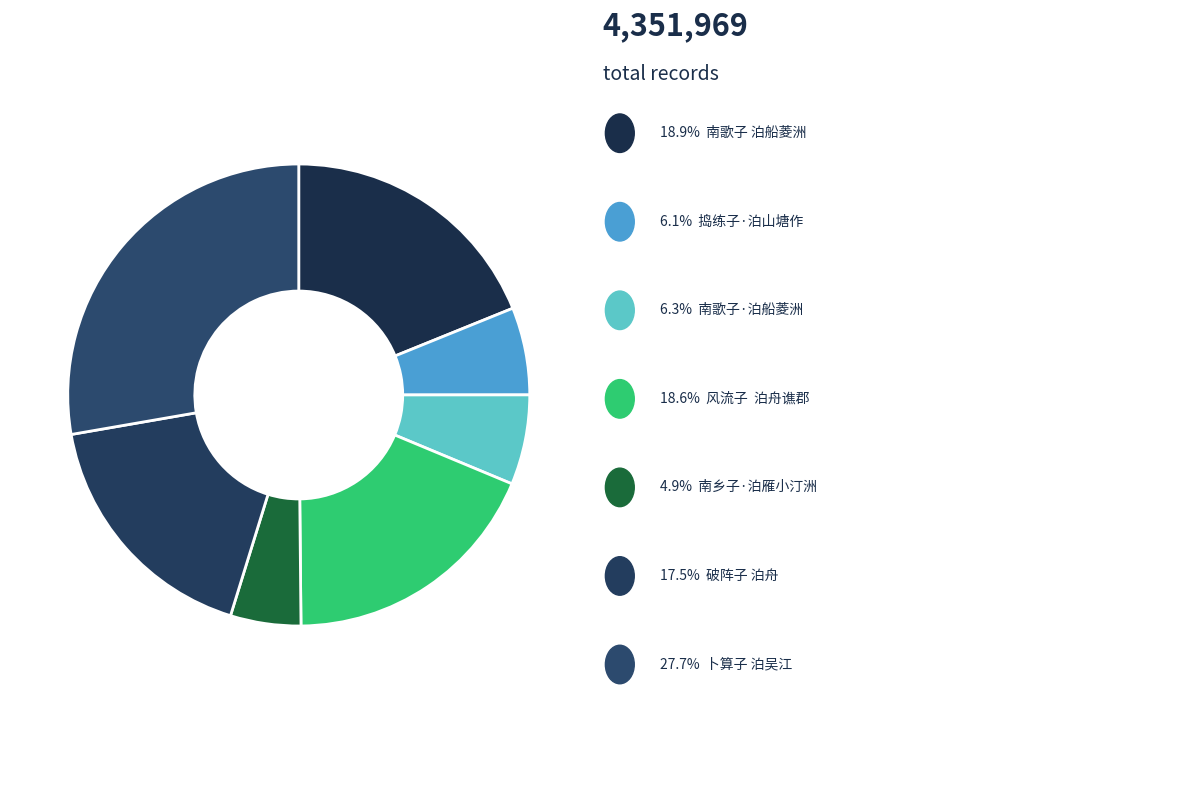

To the nearest percent, what is the difference between the largest and smallest slice percentages?

23%